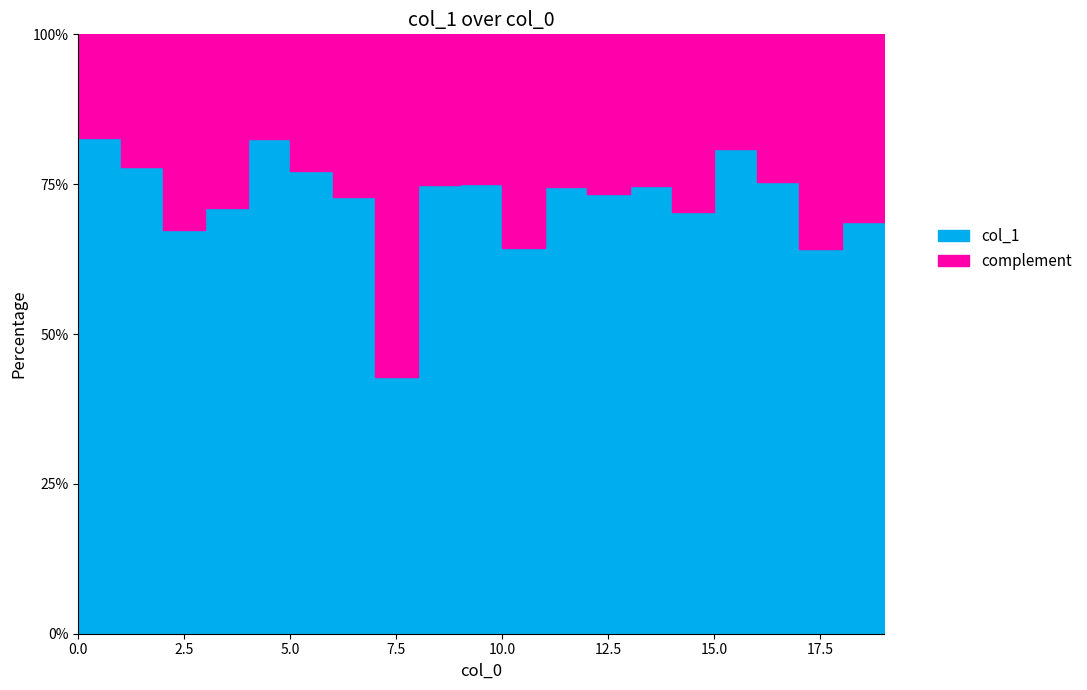

Where is the data nearest to the value 6272?

17